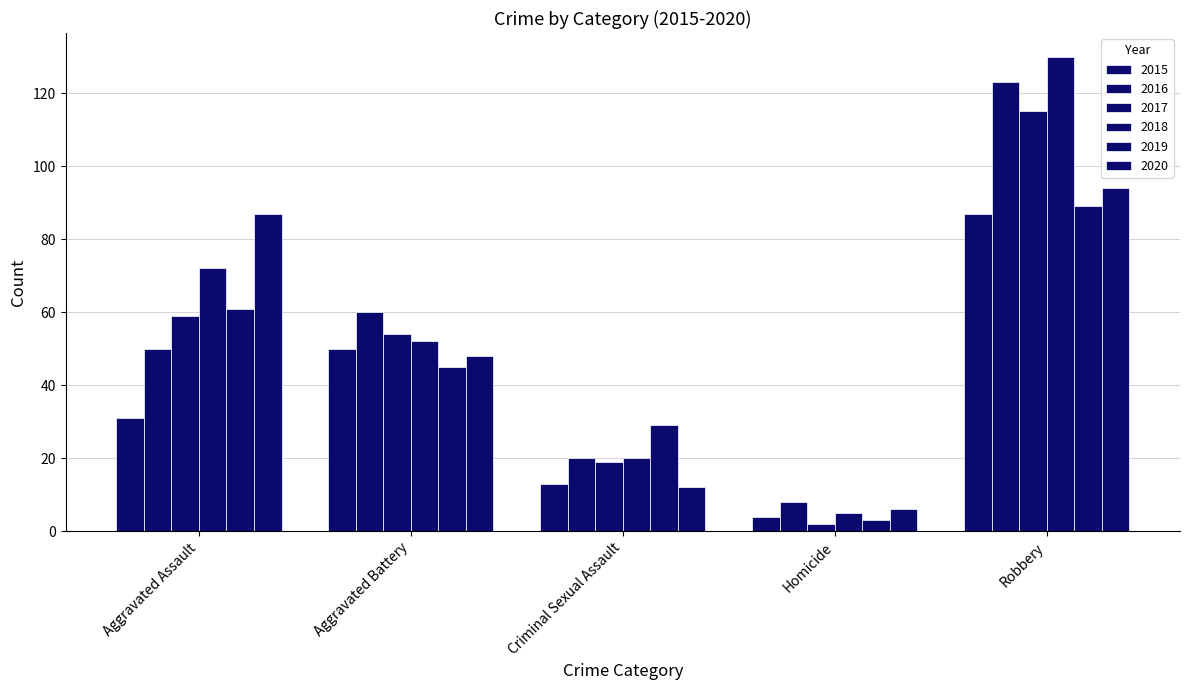

How many values in the 2016 series are below 50?

2